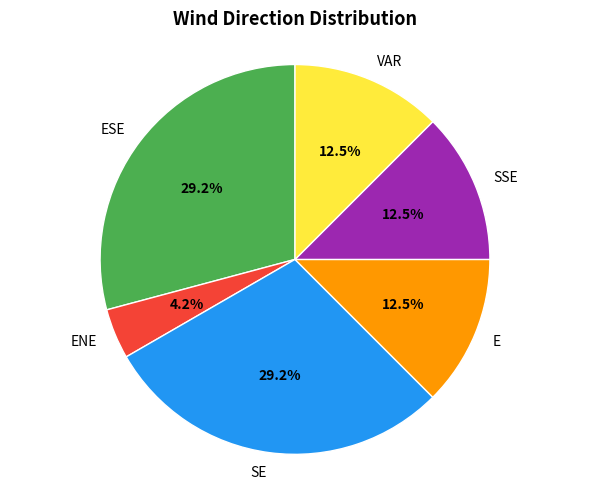

Which category has the smallest portion of the pie?

ENE